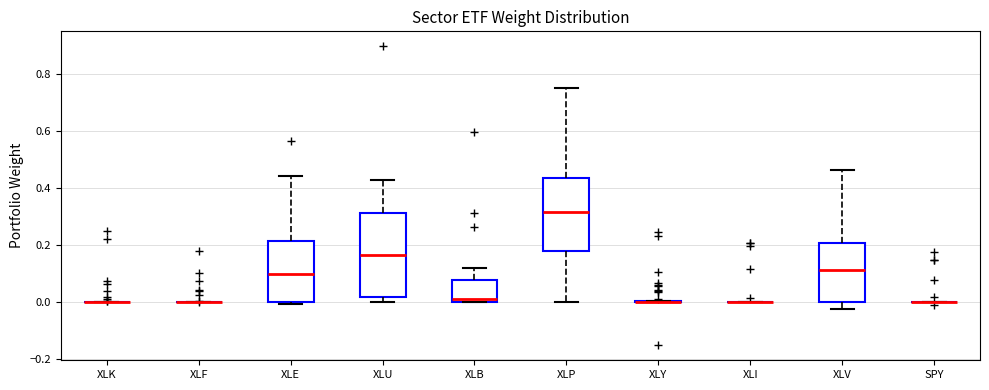

Reading left to right, read every box against the y-axis: the position of its median line, the range the box covers, and the ends of its whiskers. The values are not printed on the chart, so give them approximately, as read against the axis.

XLK: box collapsed to a line at 0.00, whiskers 0.00 to 0.00
XLF: box collapsed to a line at 0.00, whiskers 0.00 to 0.00
XLE: median 0.10, box 0.00 to 0.22, whiskers 0.00 (just below the box's lower edge) to 0.44
XLU: median 0.16, box 0.02 to 0.32, whiskers 0.00 to 0.42
XLB: median 0.00 (just above the box's lower edge), box 0.00 to 0.08, whiskers 0.00 to 0.12
XLP: median 0.32, box 0.18 to 0.44, whiskers 0.00 to 0.76
XLY: box collapsed to a line at 0.00, whiskers 0.00 to 0.00
XLI: box collapsed to a line at 0.00, whiskers 0.00 to 0.00
XLV: median 0.12, box 0.00 to 0.20, whiskers -0.02 to 0.46
SPY: box collapsed to a line at 0.00, whiskers 0.00 to 0.00